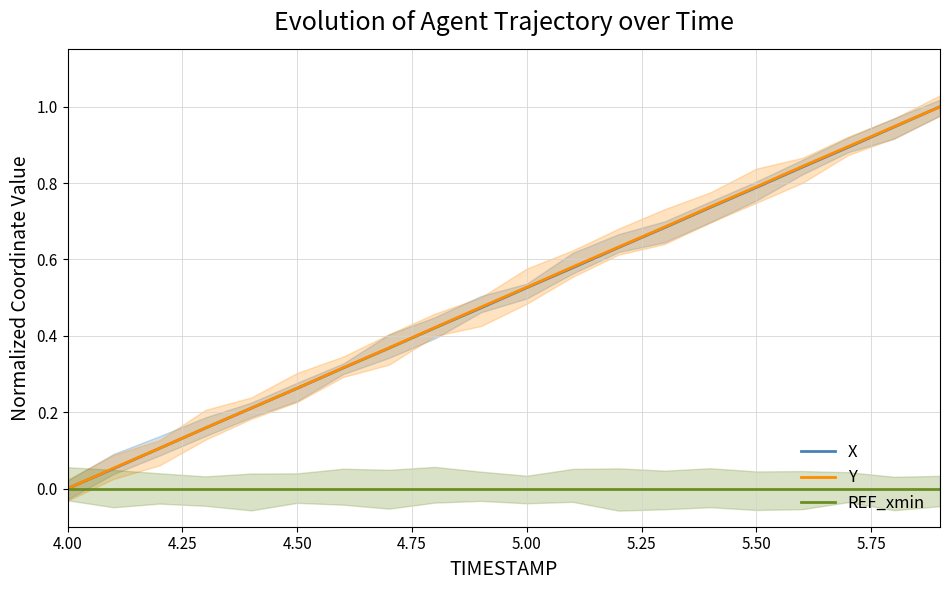

What is the greatest value displayed?

1.0